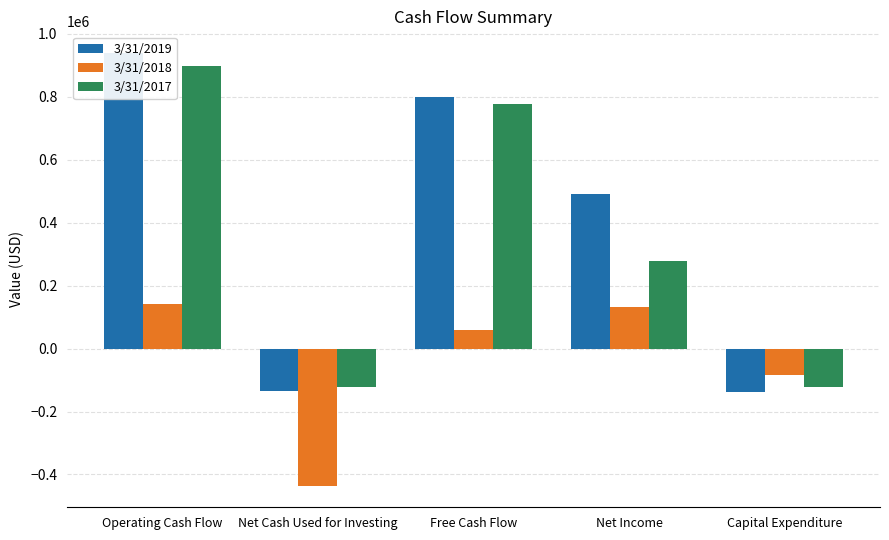

What is the average value of the 3/31/2019 series?

391419